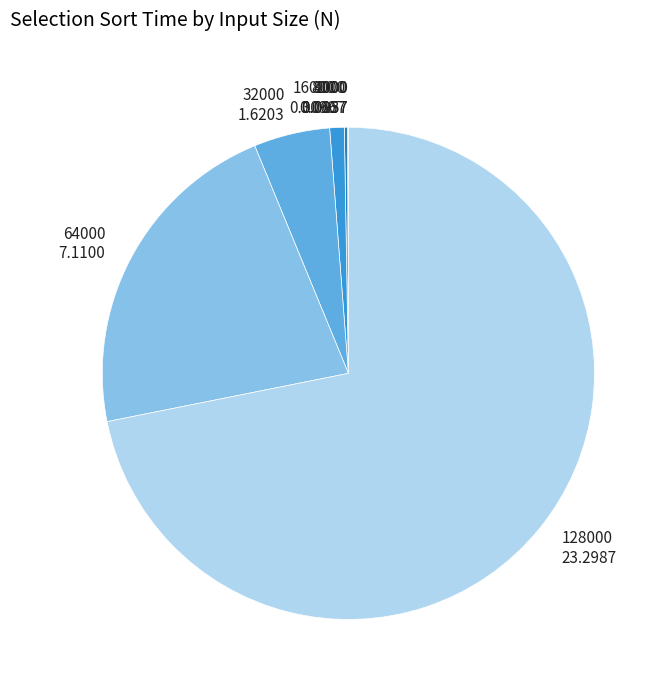

Is there any slice that represents more than half of the pie?

Yes